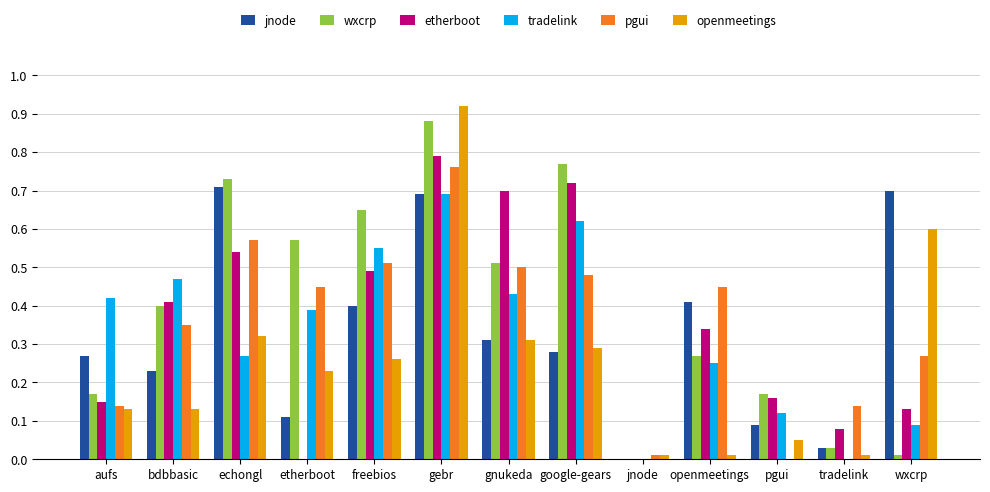

What is the total value across all series at echongl?

3.1